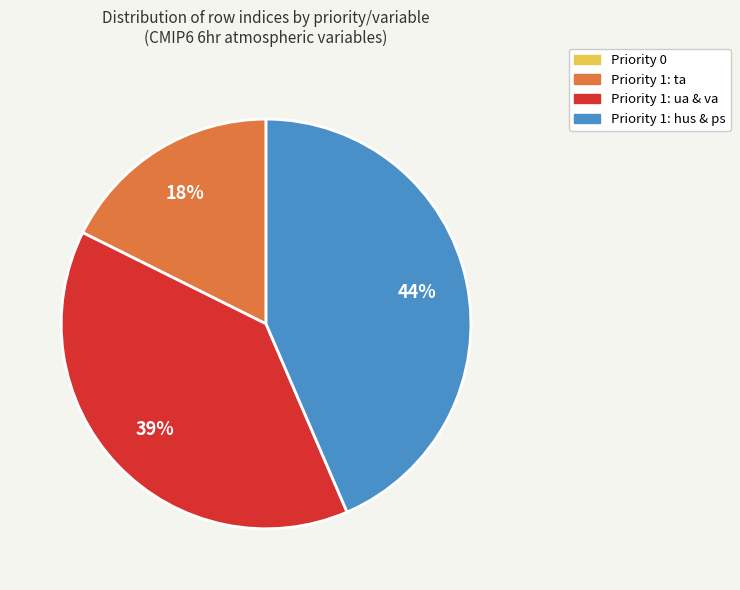

Does any single category account for the majority?

No